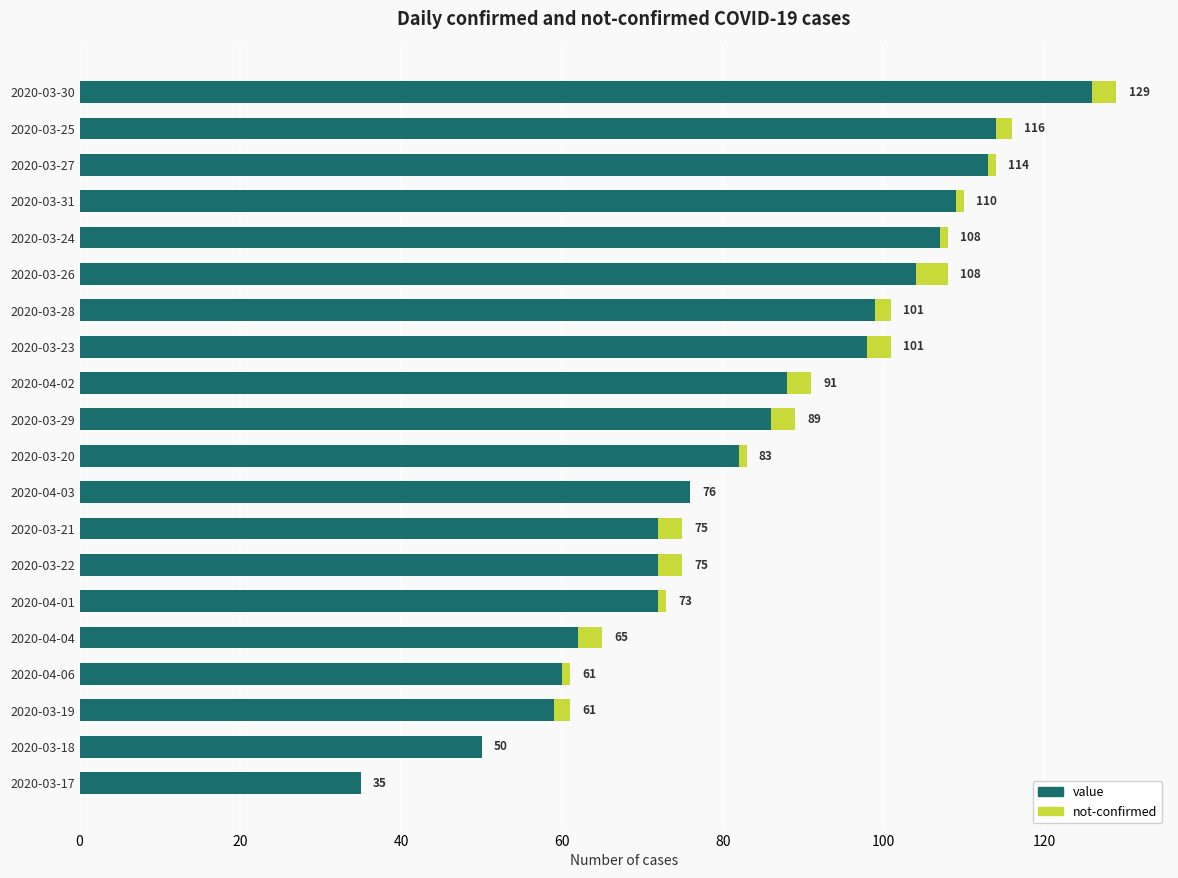

What are all the series names shown in the legend?

value, not-confirmed